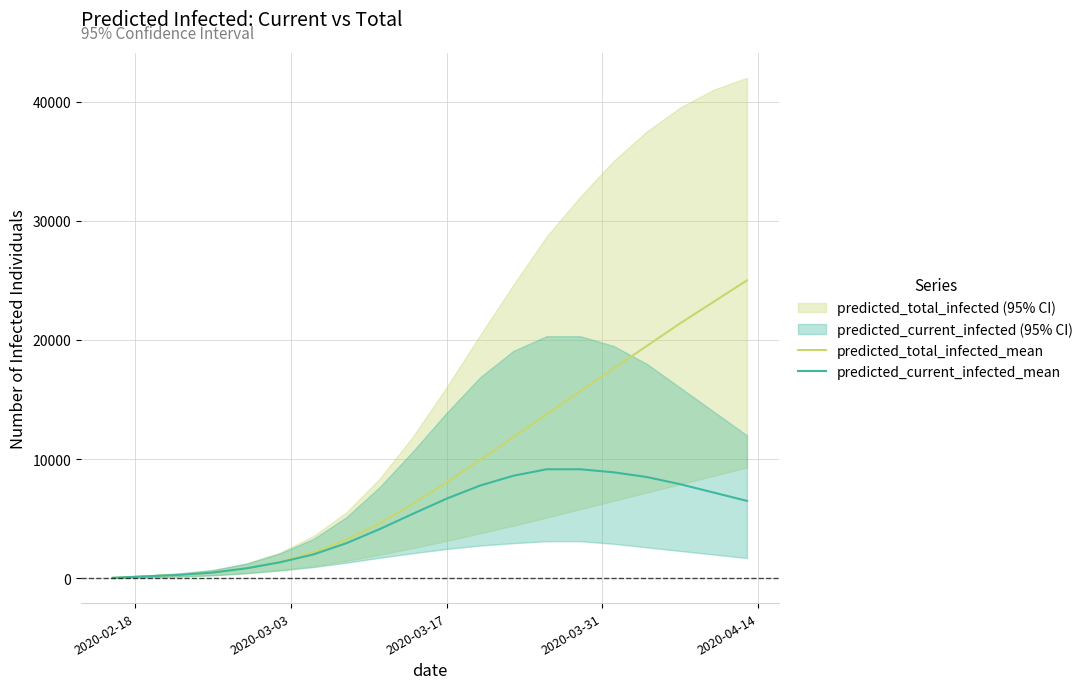

What is the maximum value for predicted_total_infected_mean?

25000